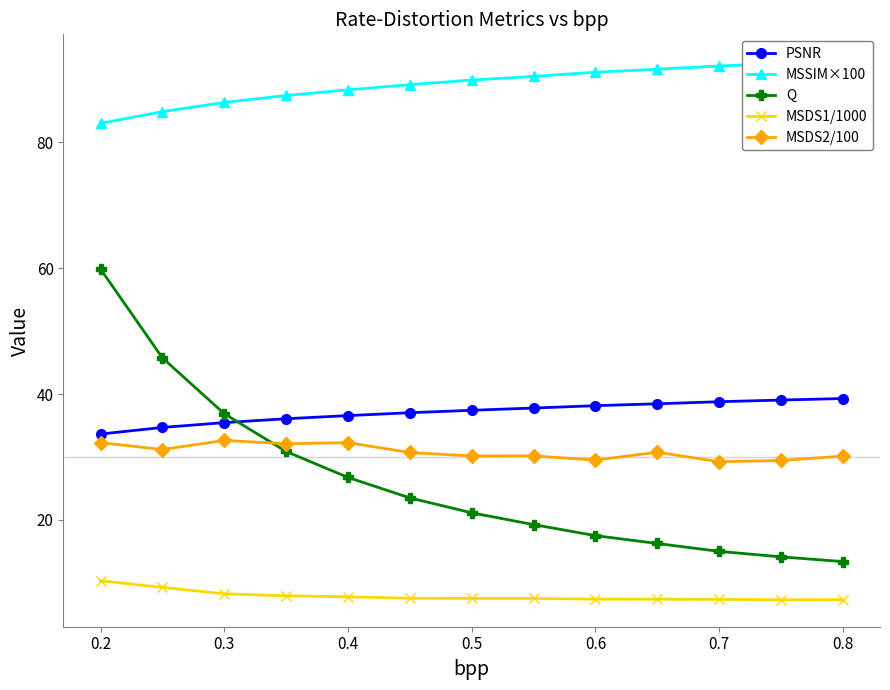

Which series has the largest total across all categories?

MSSIM×100